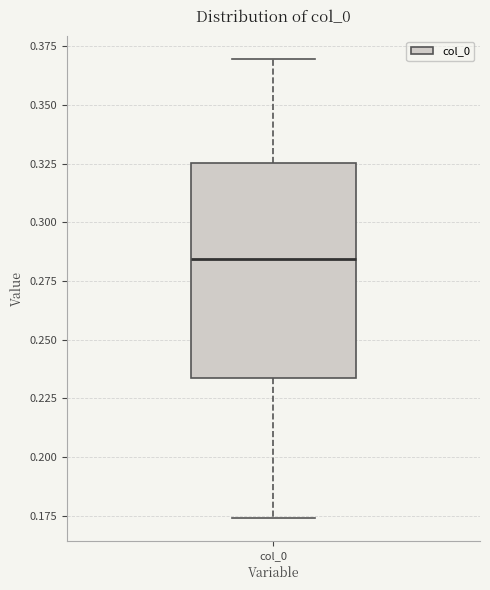

Where is the lower edge of the box for col_0 on the y-axis? The values are not printed on the chart, so give them approximately, as read against the axis.

0.235